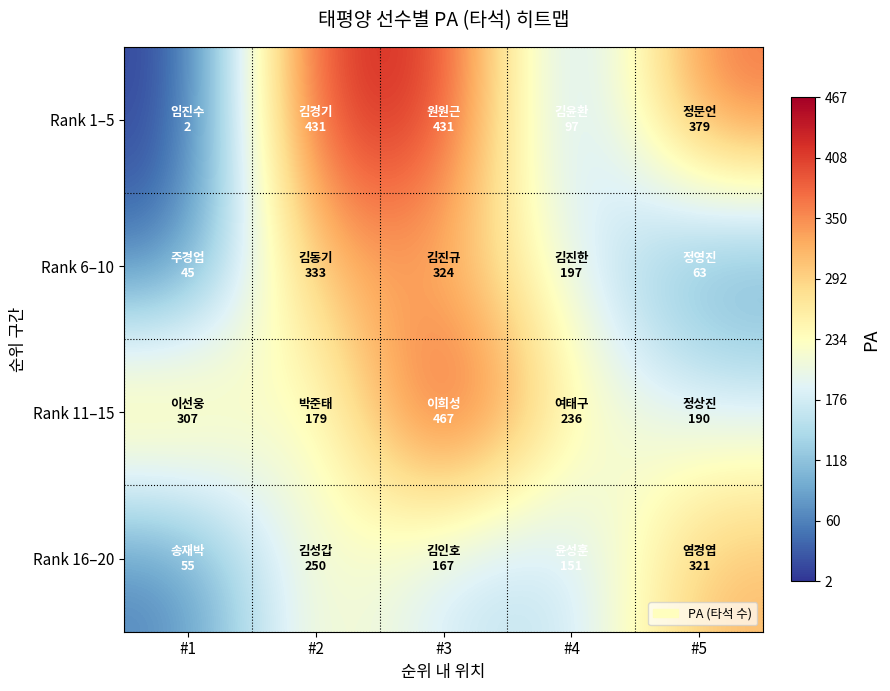

Which series has the largest total across all categories?

Rank 11–15